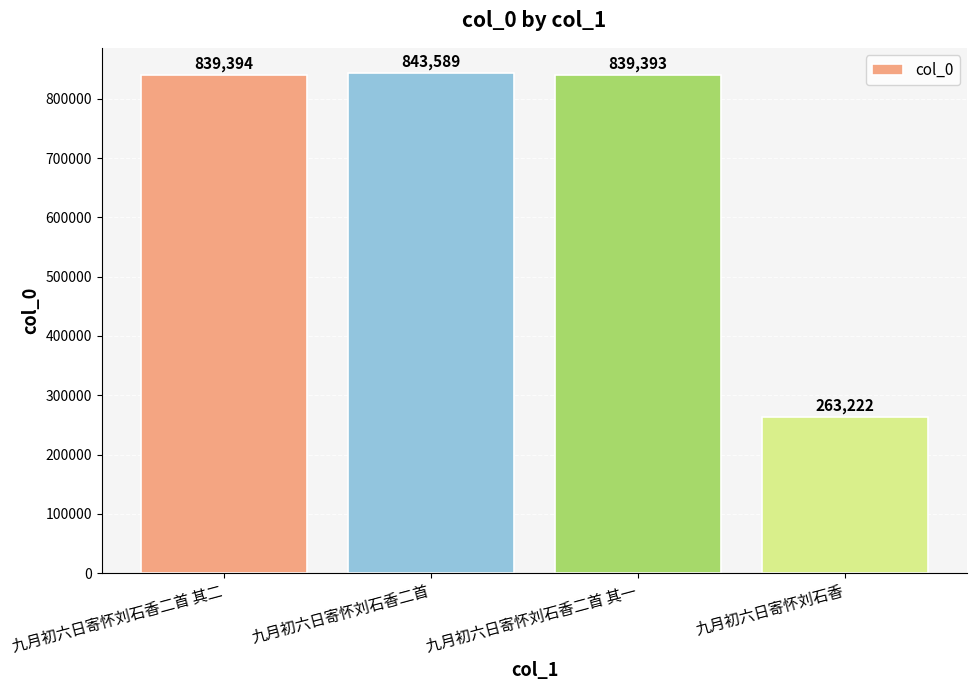

What is the sum of the values at 九月初六日寄怀刘石香二首 and 九月初六日寄怀刘石香二首 其二?

1682983